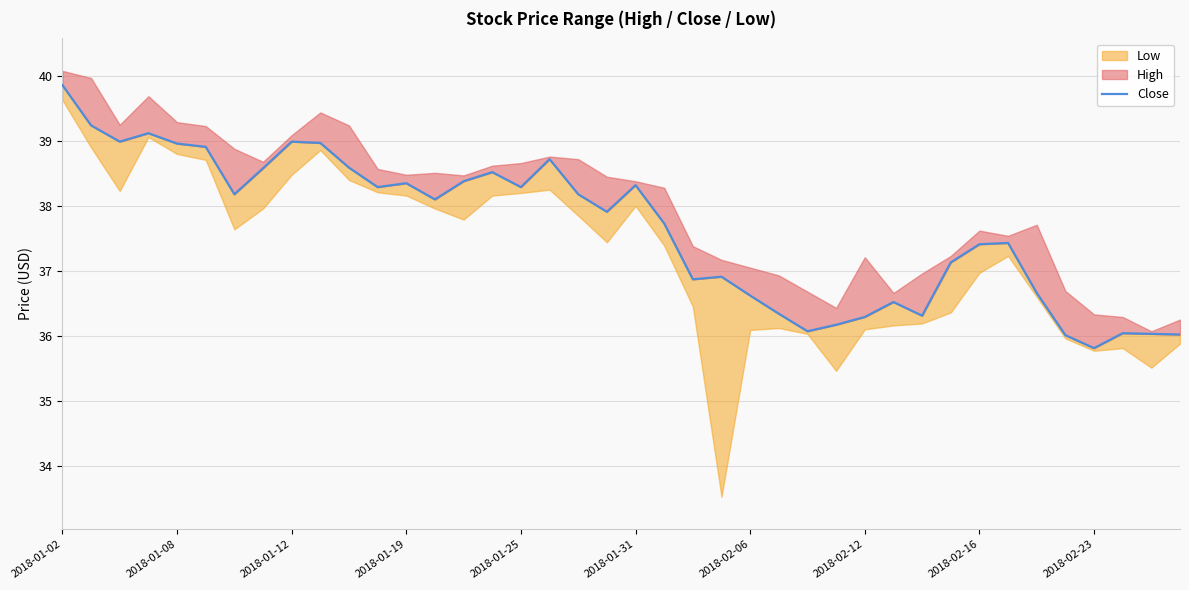

What is the sum of the values at 29 and 2018-01-08?

75.8